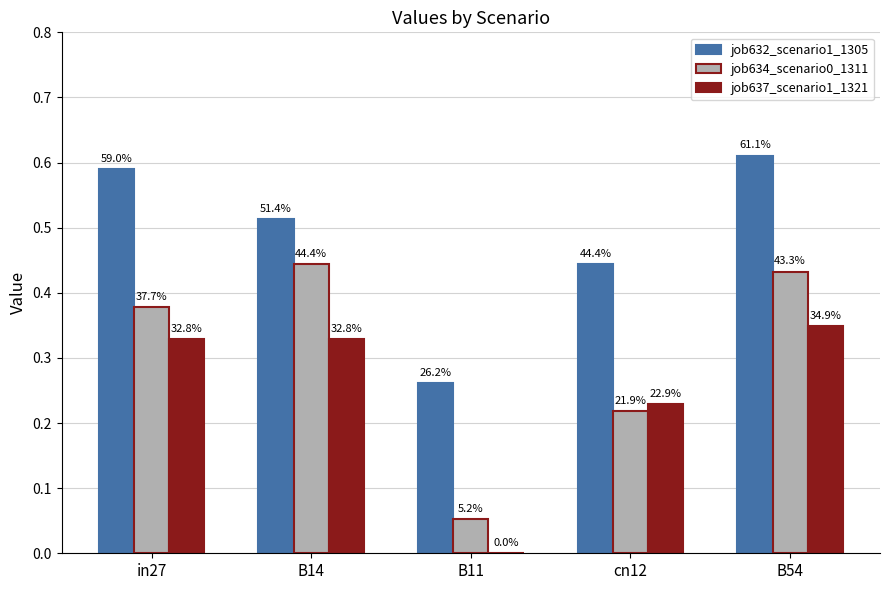

Is it true that job637_scenario1_1321 equals 0.1 at B14?

False